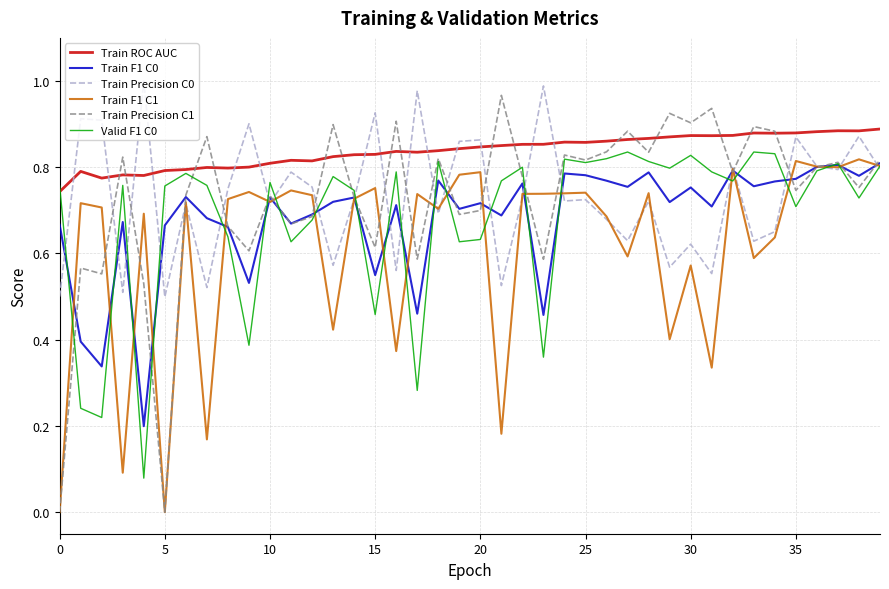

What are all the series names shown in the legend?

Train ROC AUC, Train F1 C0, Train Precision C0, Train F1 C1, Train Precision C1, Valid F1 C0